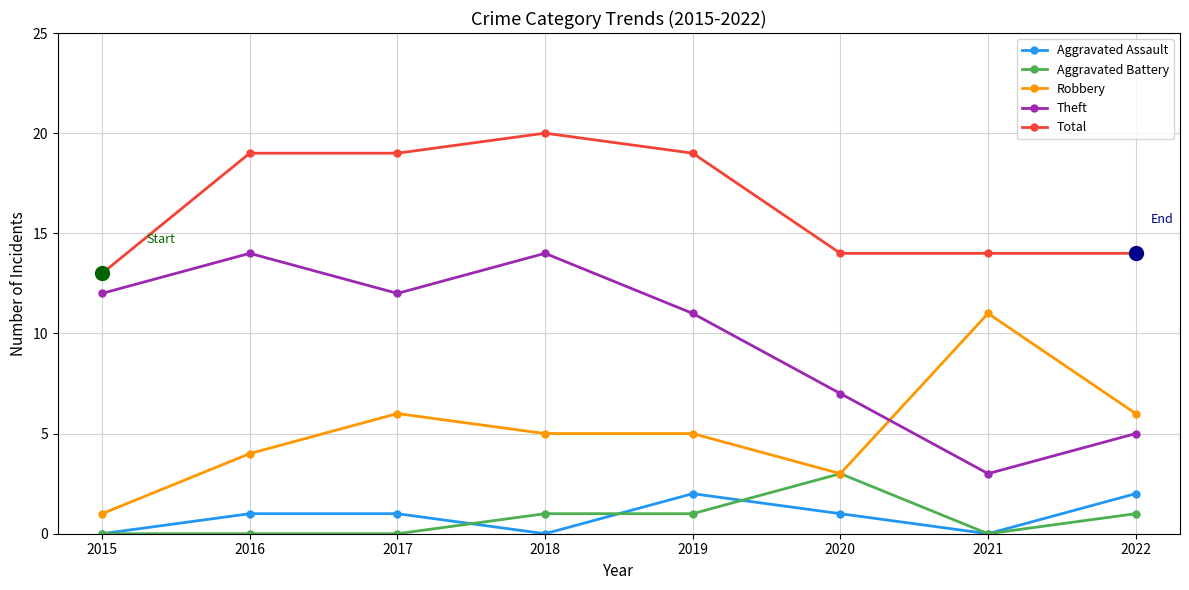

Reading left to right, list all the values displayed in this chart.

Aggravated Assault: 2015=0	2016=1	2017=1	2018=0	2019=2	2020=1	2021=0	2022=2
Aggravated Battery: 2015=0	2016=0	2017=0	2018=1	2019=1	2020=3	2021=0	2022=1
Robbery: 2015=1	2016=4	2017=6	2018=5	2019=5	2020=3	2021=11	2022=6
Theft: 2015=12	2016=14	2017=12	2018=14	2019=11	2020=7	2021=3	2022=5
Total: 2015=13	2016=19	2017=19	2018=20	2019=19	2020=14	2021=14	2022=14